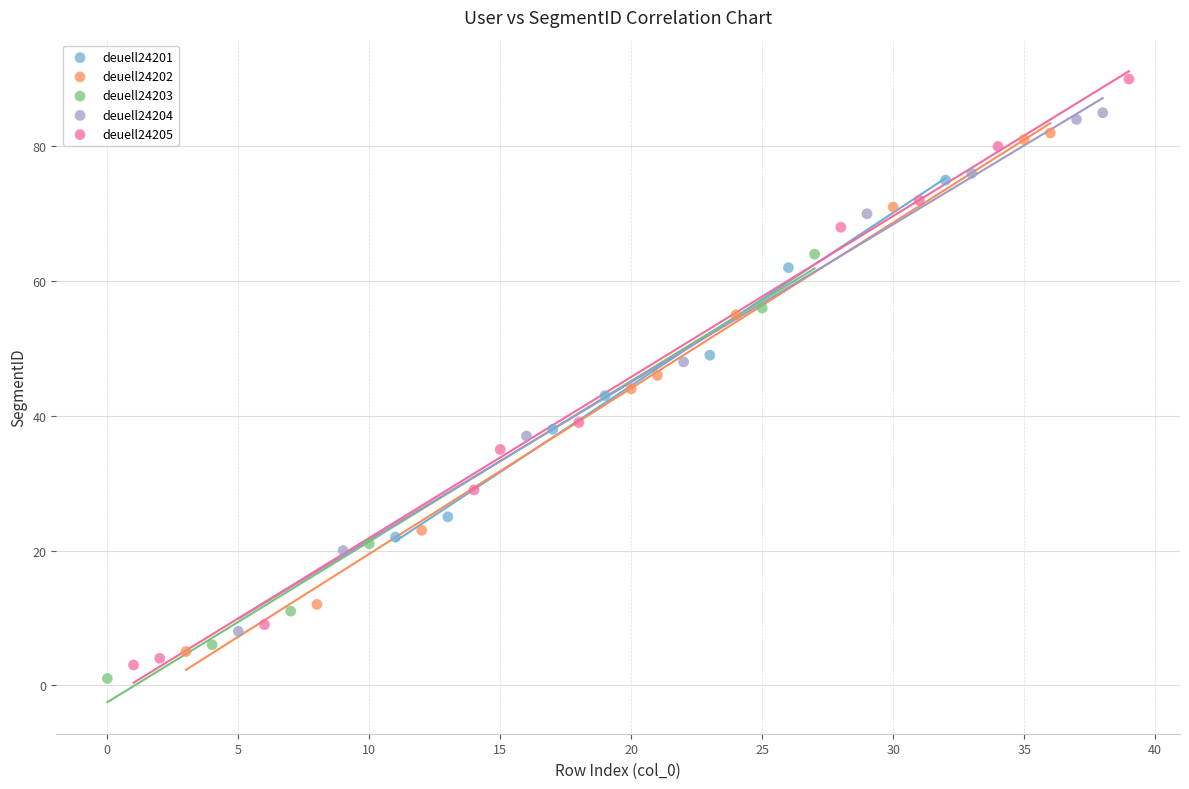

Which series contains the highest Y value?

deuell24205